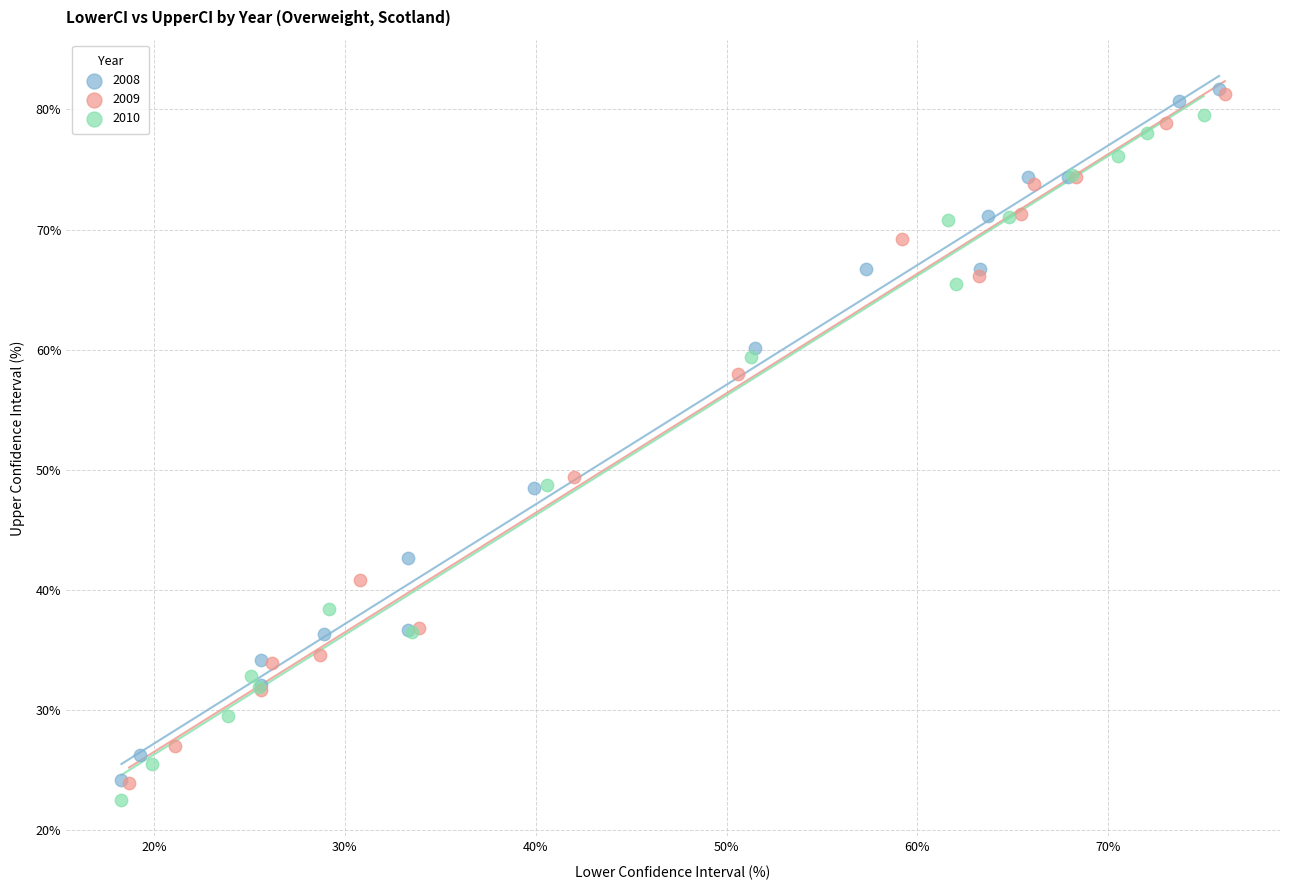

Which series reaches the minimum Y coordinate?

2010